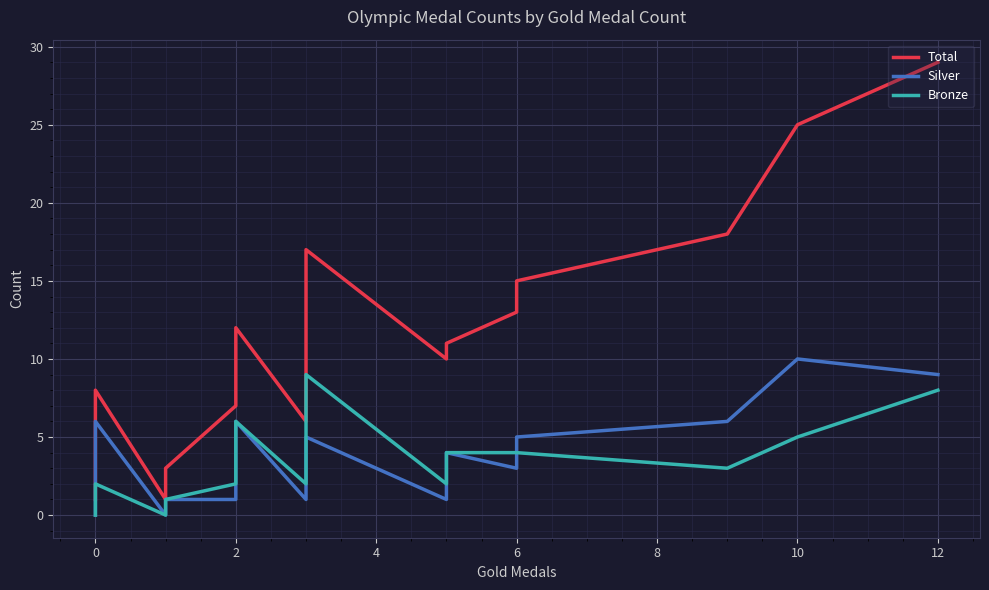

Count the number of categories in the chart.

24